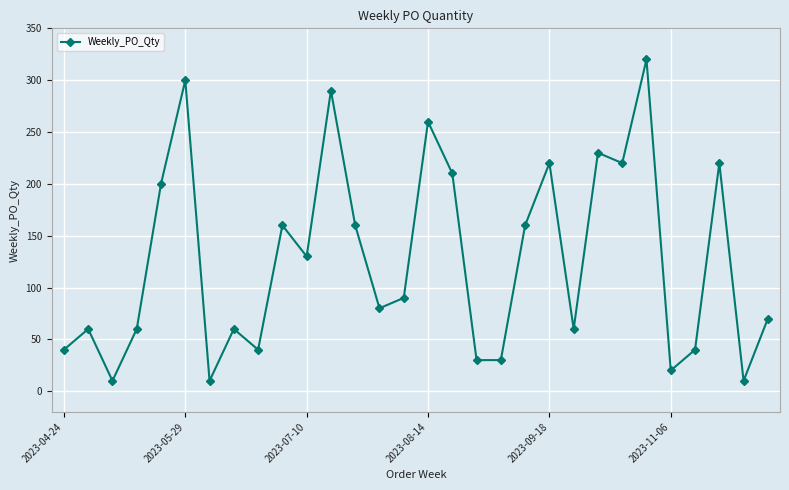

How many points are higher than both their immediate neighbors (excluding endpoints)?

10